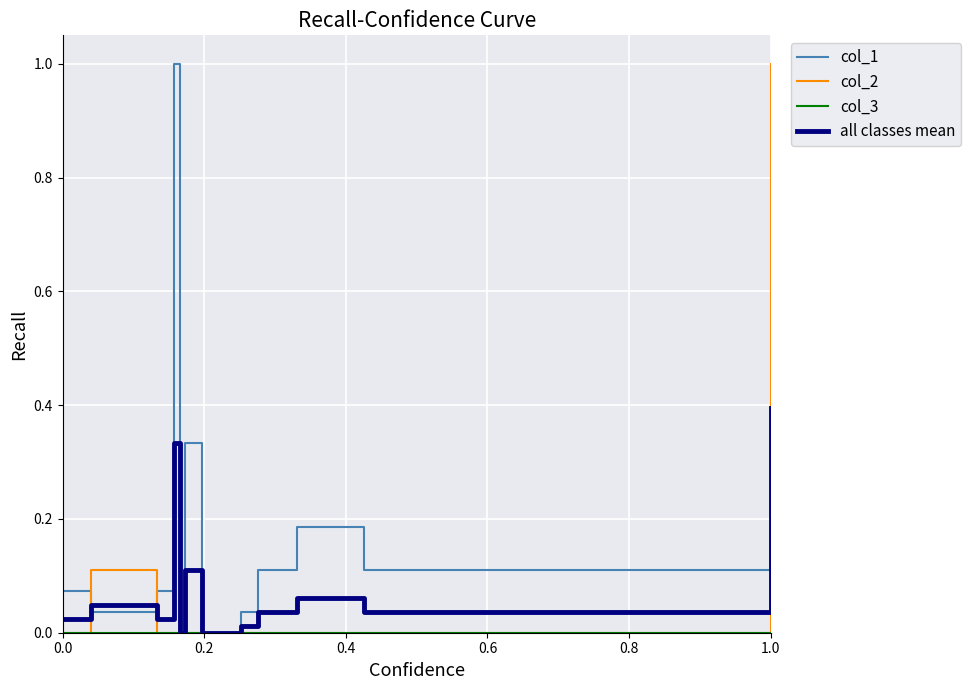

How many series are shown in this chart?

4